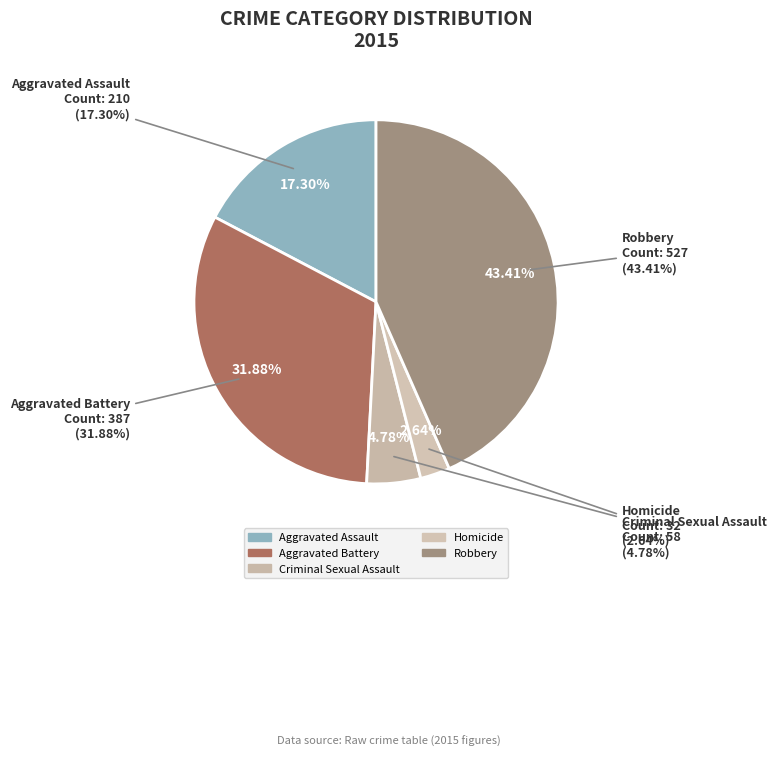

To the nearest percent, what is the average slice percentage?

20%